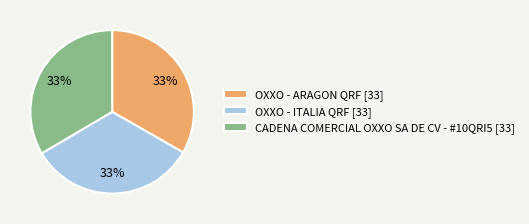

Do OXXO - ARAGON QRF [33] and CADENA COMERCIAL OXXO SA DE CV - #10QRI5 [33] together represent more than half of the pie?

Yes